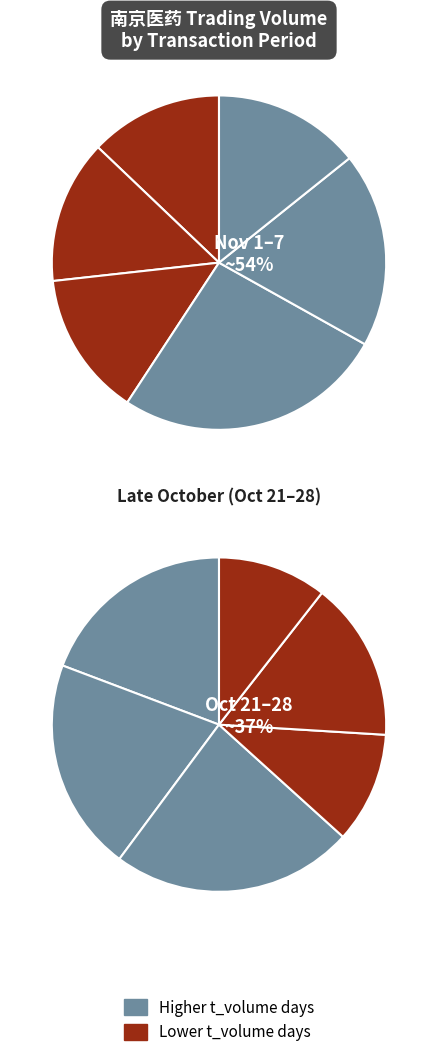

Count the number of slices in the pie.

12